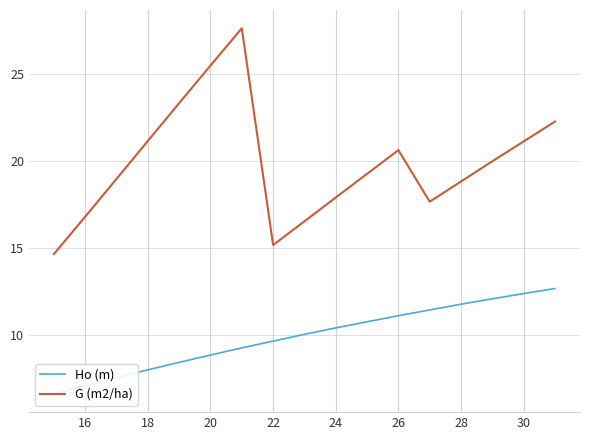

What is the minimum value for G (m2/ha)?

14.7